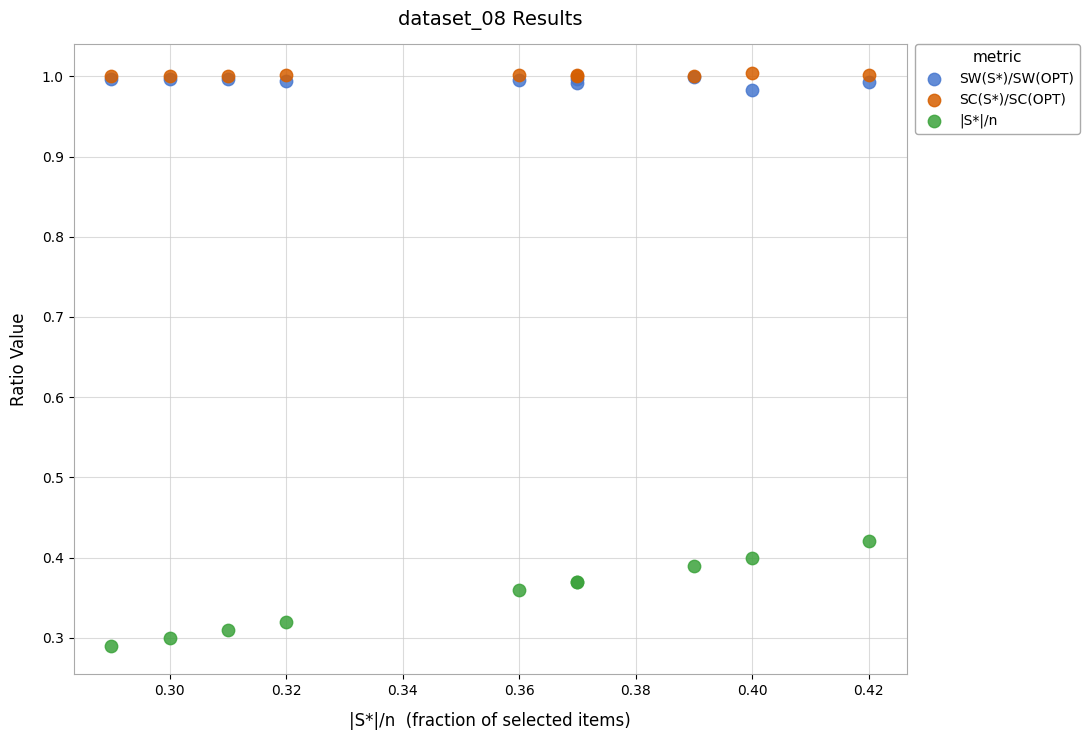

Which series has the largest Y range (max minus min)?

|S*|/n